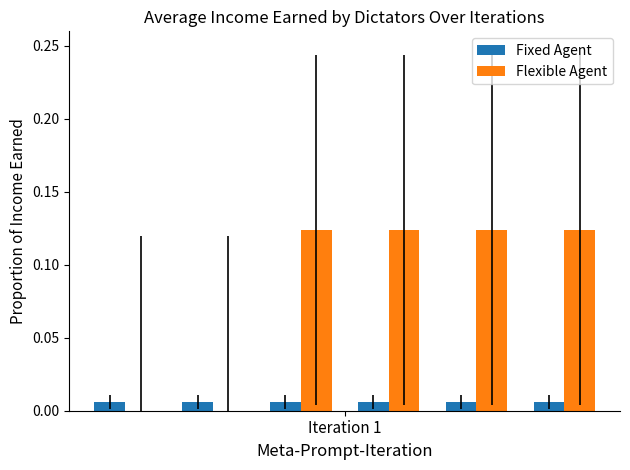

What is the sum of all Flexible Agent values?

0.5